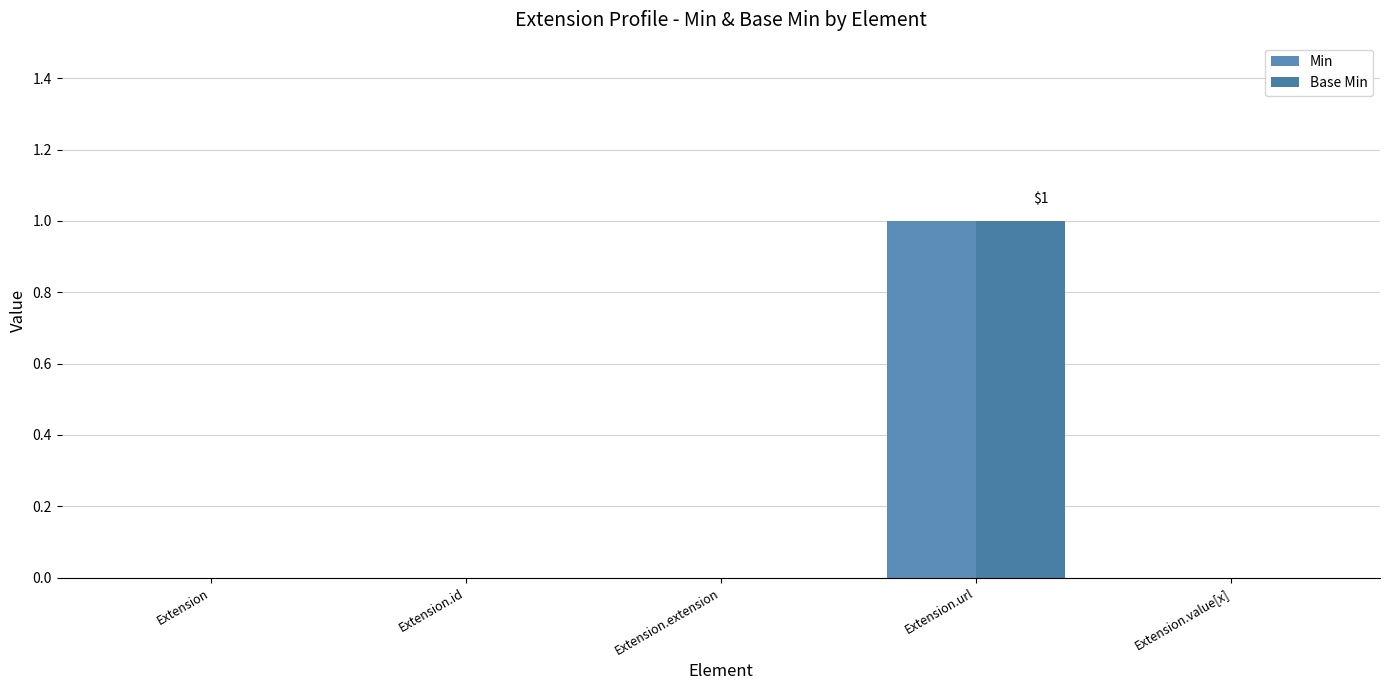

How many groups of bars are there?

5